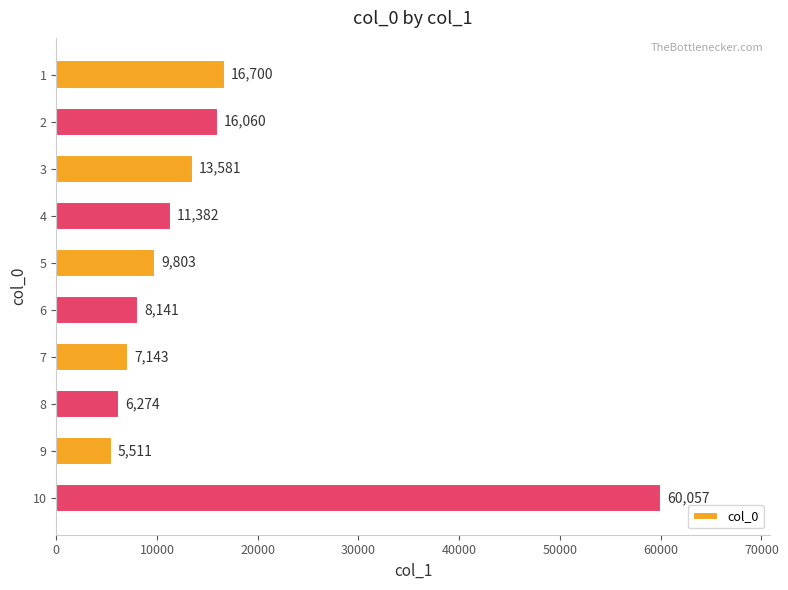

How many bars are there in total?

10